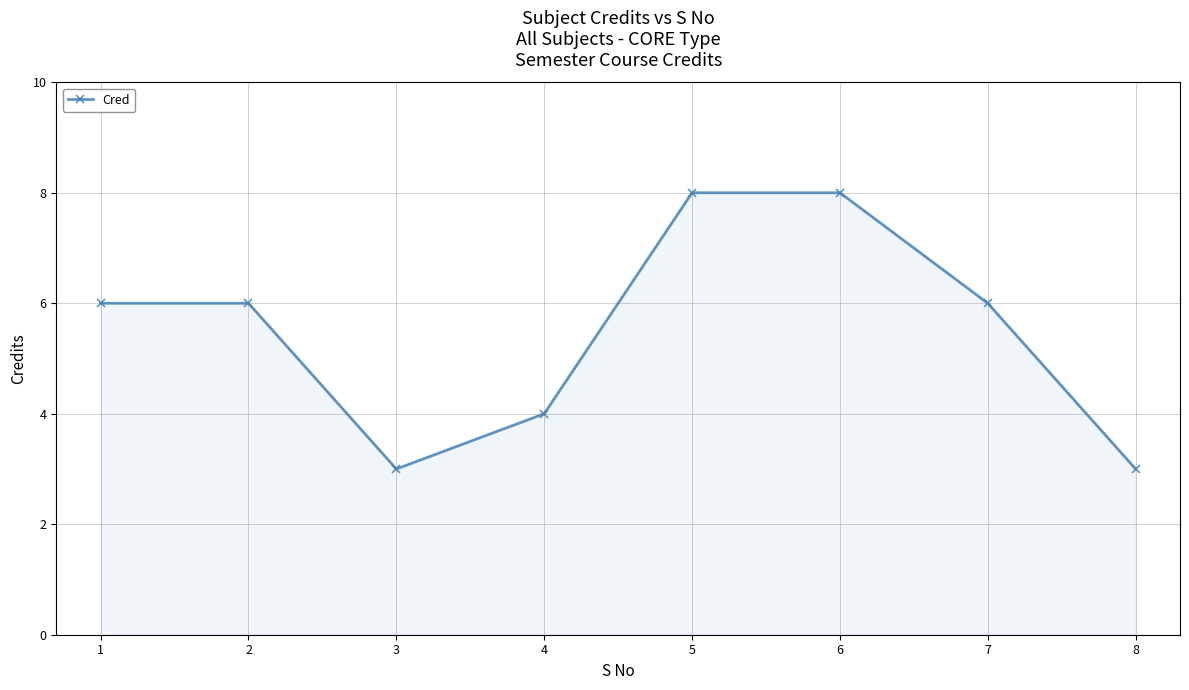

Read the value at 7.

6